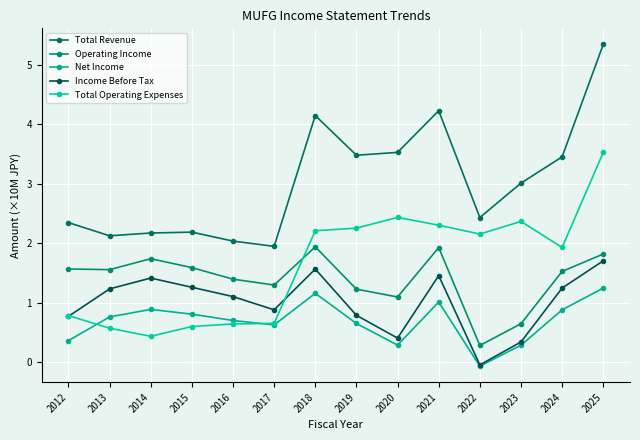

Rank the categories by Total Operating Expenses value from lowest to highest.

2014, 2013, 2015, 2016, 2017, 2012, 2024, 2022, 2018, 2019, 2021, 2023, 2020, 2025